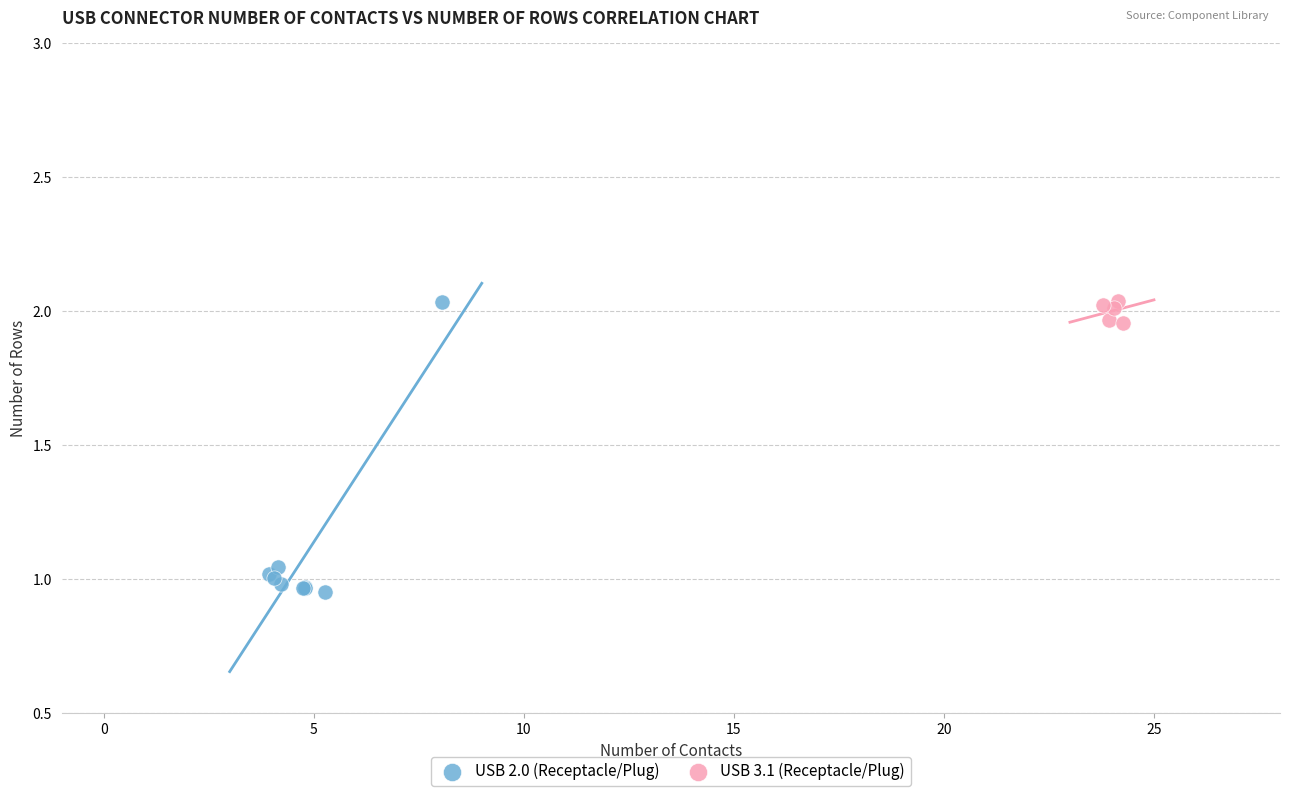

Which series has the largest Y range (max minus min)?

USB 2.0 (Receptacle/Plug)